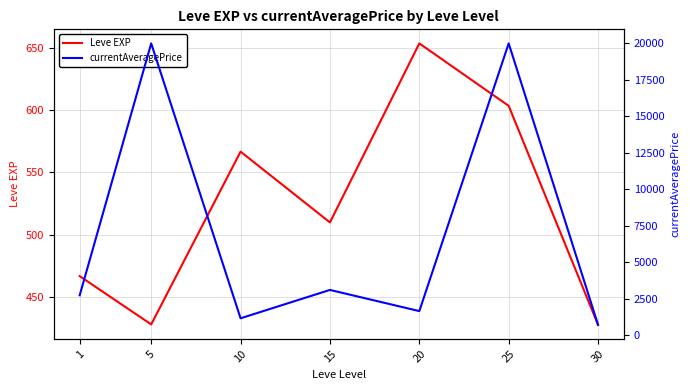

True or false: Leve EXP and currentAveragePrice intersect in this chart.

False